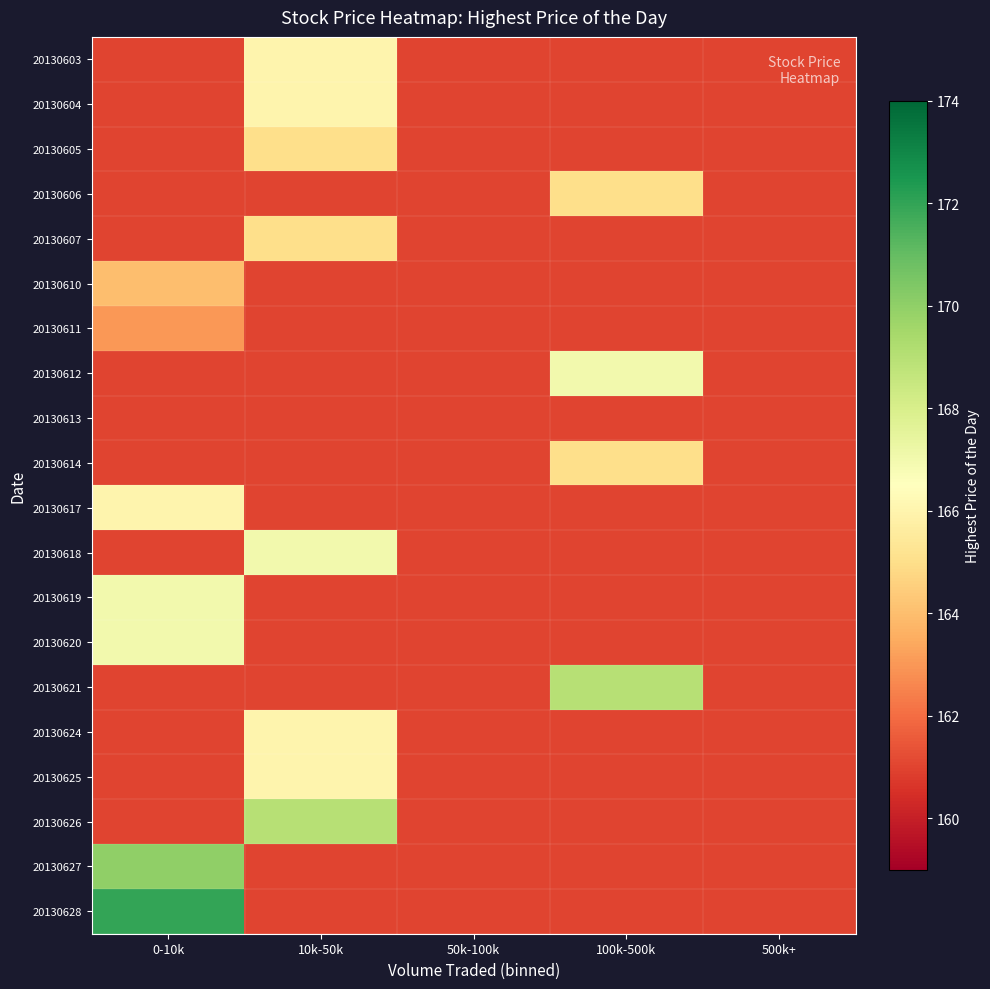

Which series has the largest range (max minus min)?

20130628